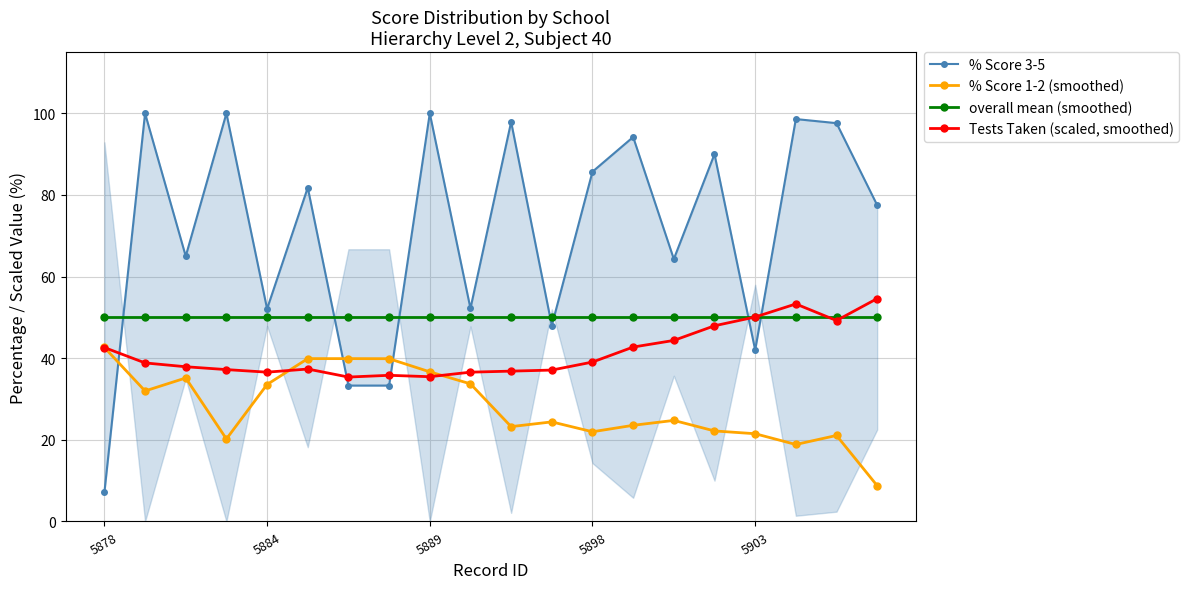

What is the maximum value for % Score 1-2 (smoothed)?

42.6